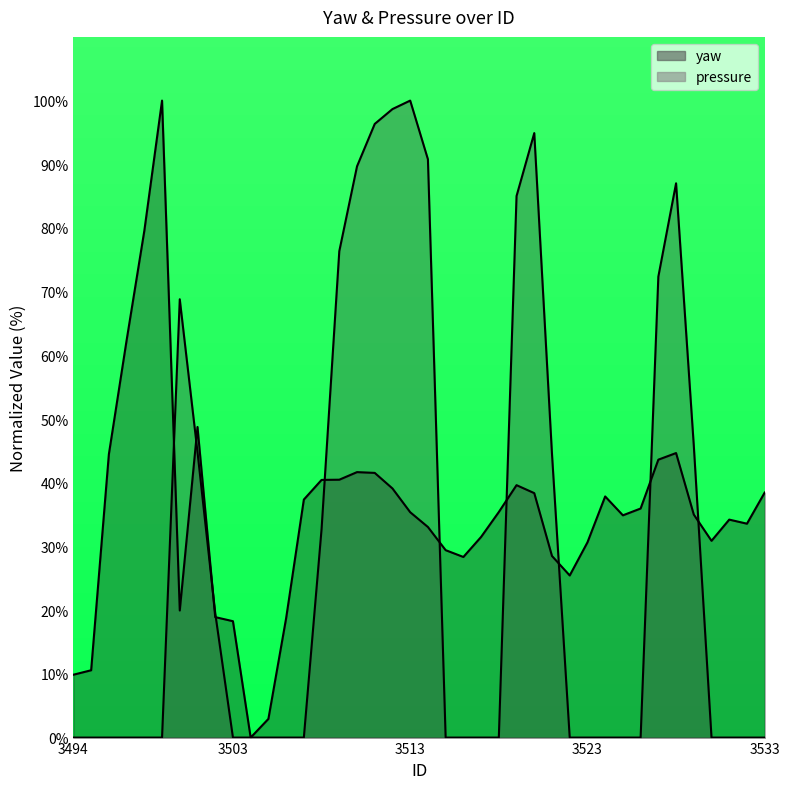

The yaw series shows 5.1 at 3505. True or false?

False